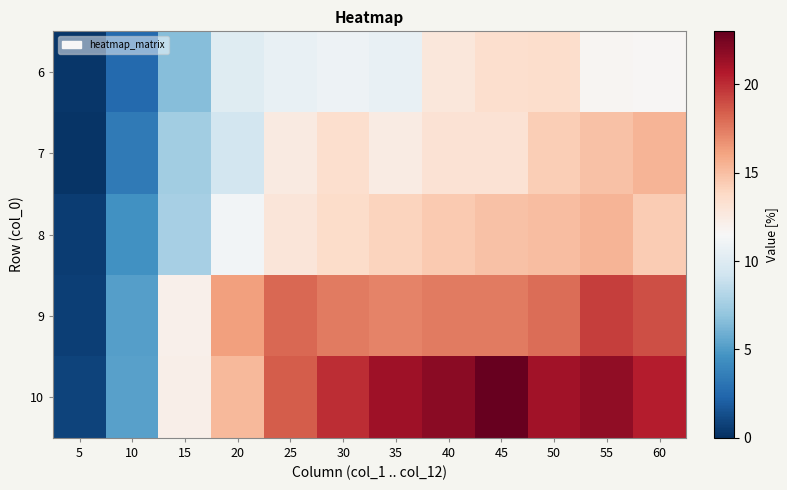

Which series has the largest range (max minus min)?

10